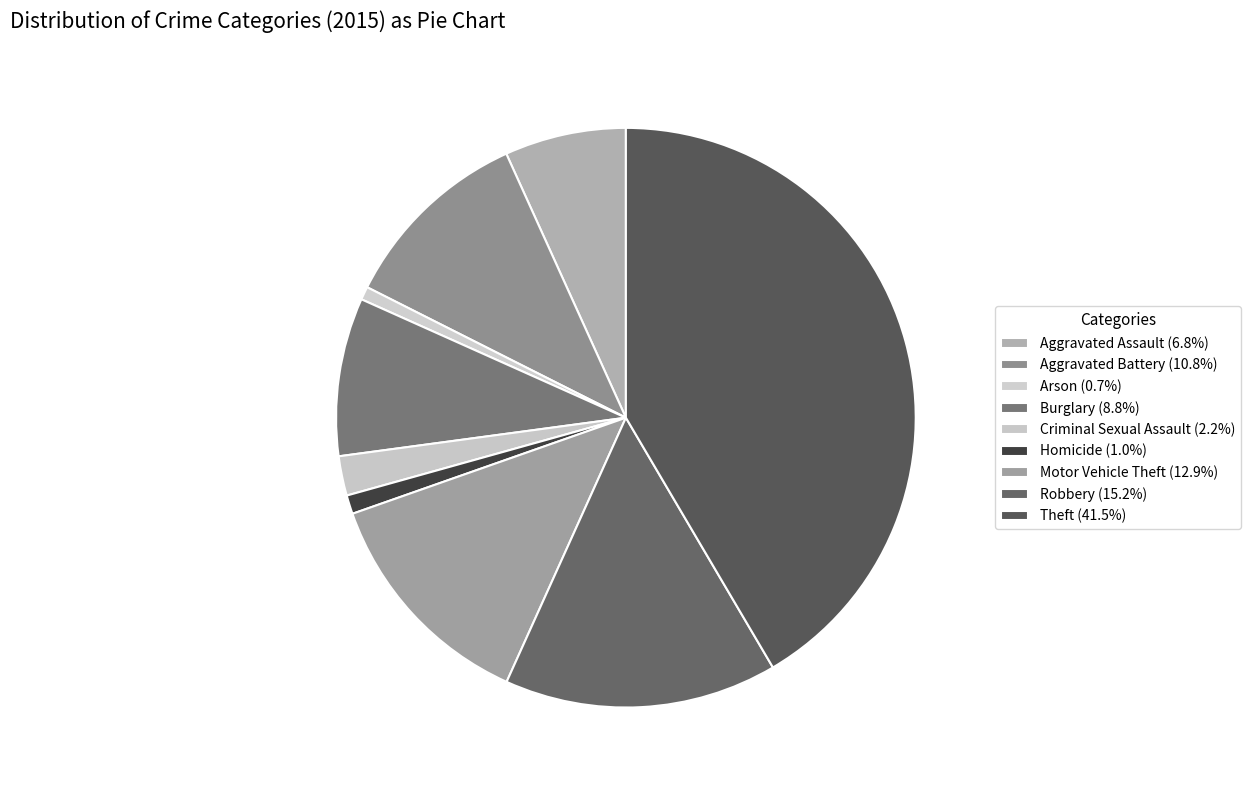

Is it true that Aggravated Assault is 1% of the pie?

False